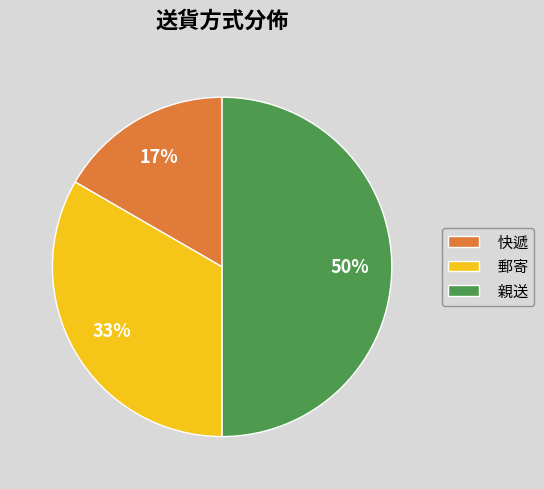

How many segments does this pie chart have?

3